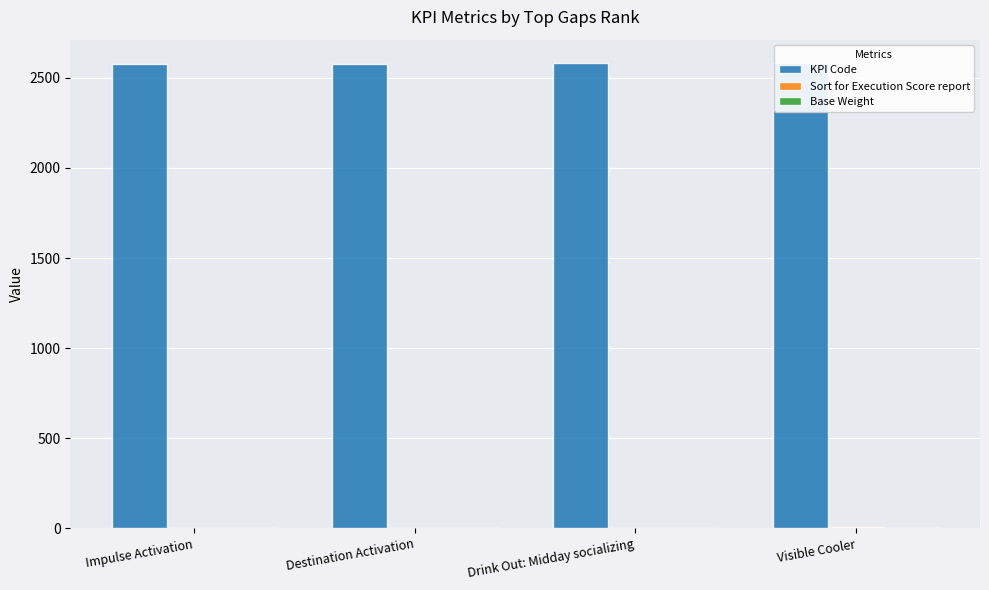

Which has a higher value, Destination Activation or Visible Cooler?

Visible Cooler